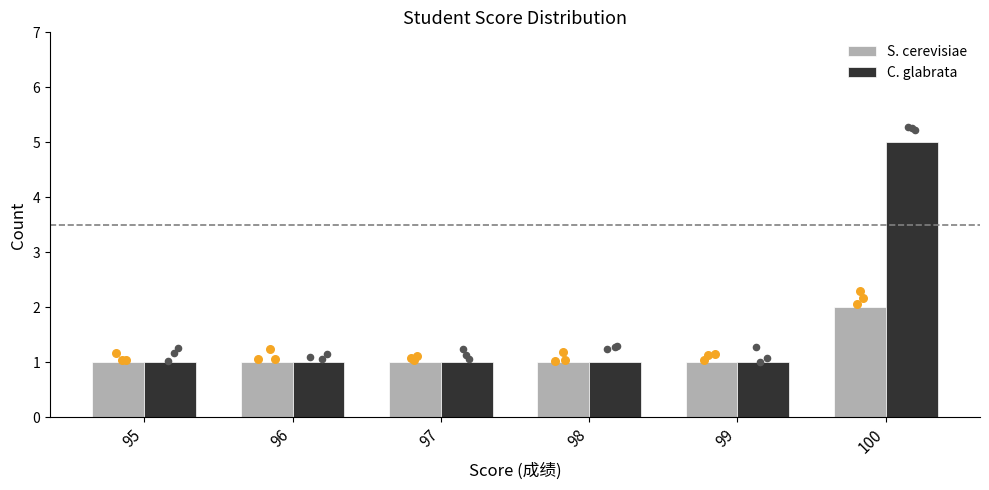

What are all the series names shown in the legend?

S. cerevisiae, C. glabrata